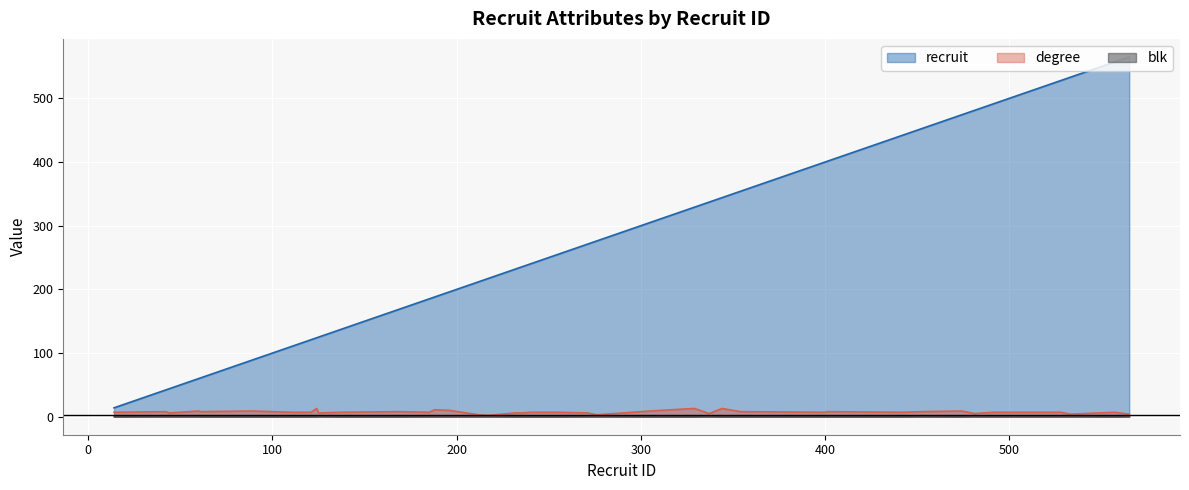

Is it true that blk equals 1 at 196?

False